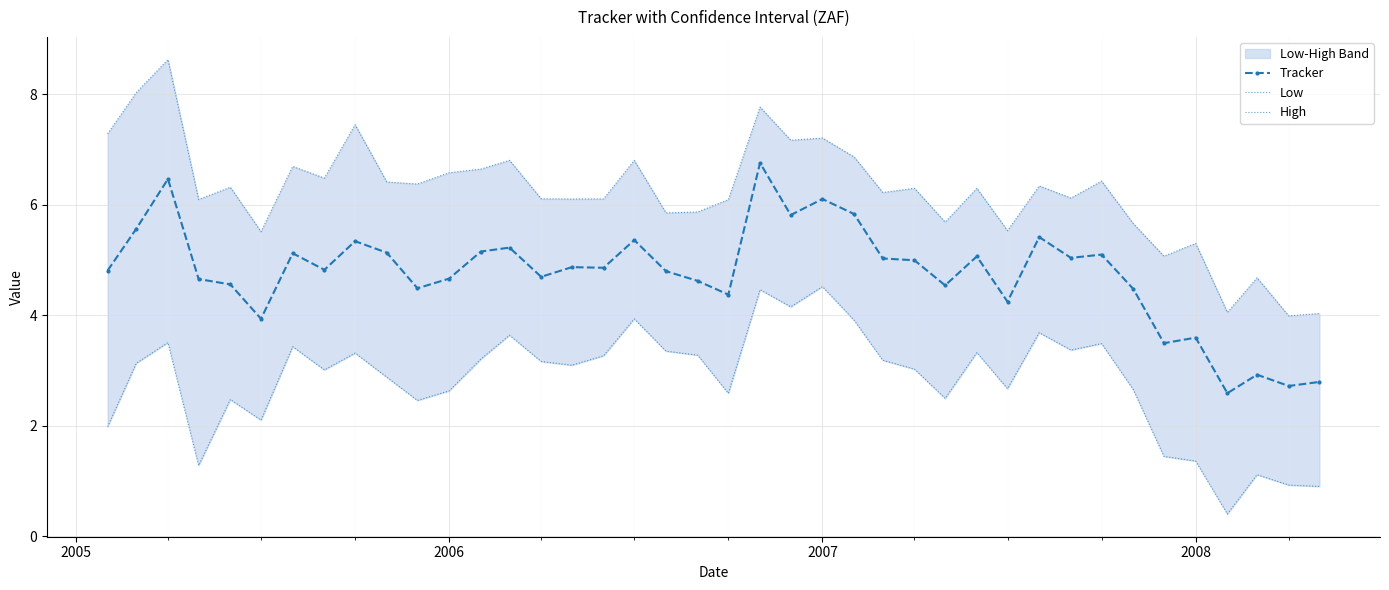

What is the maximum value for Tracker?

6.8